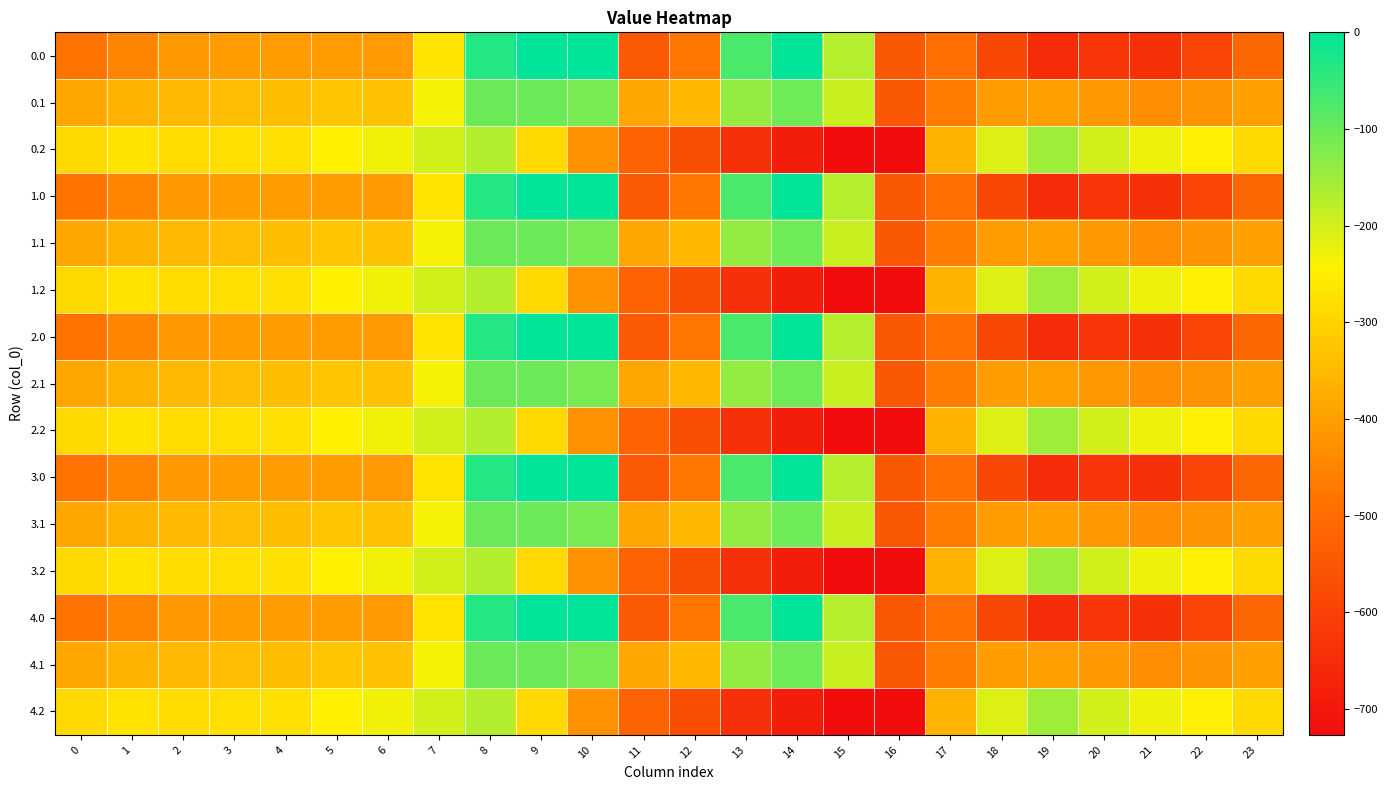

How many series are shown in this chart?

15